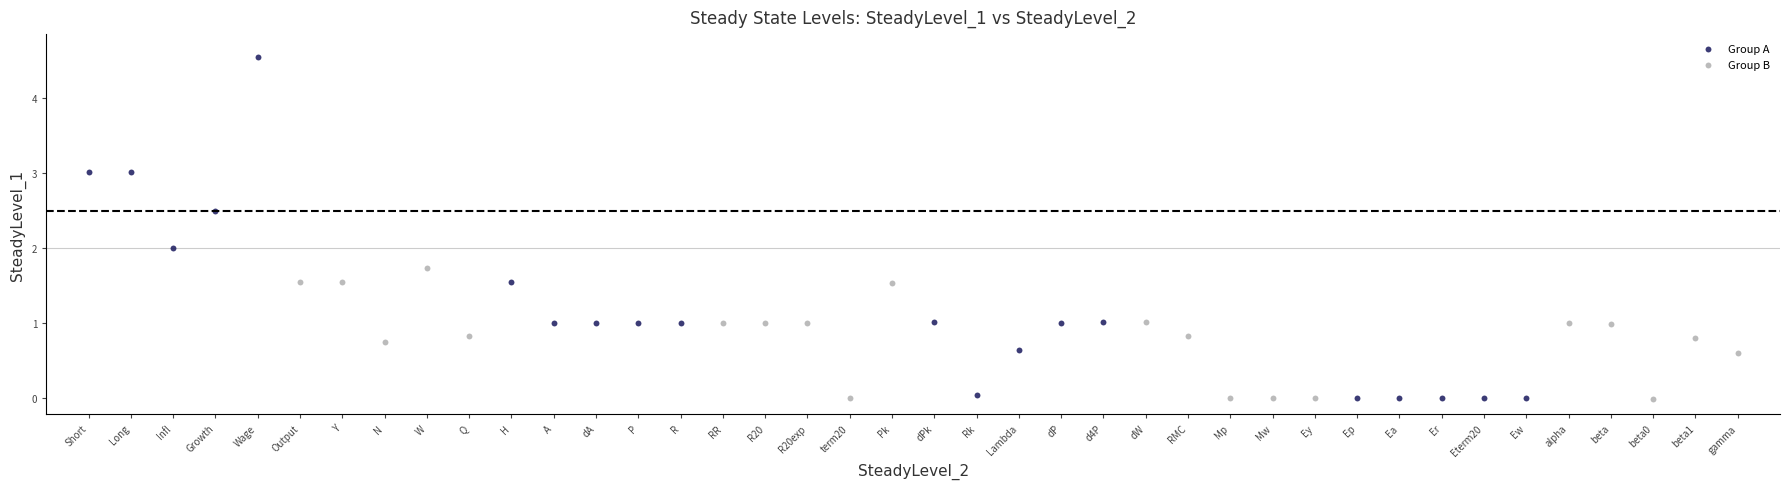

Which series has the widest spread of Y values?

Group A